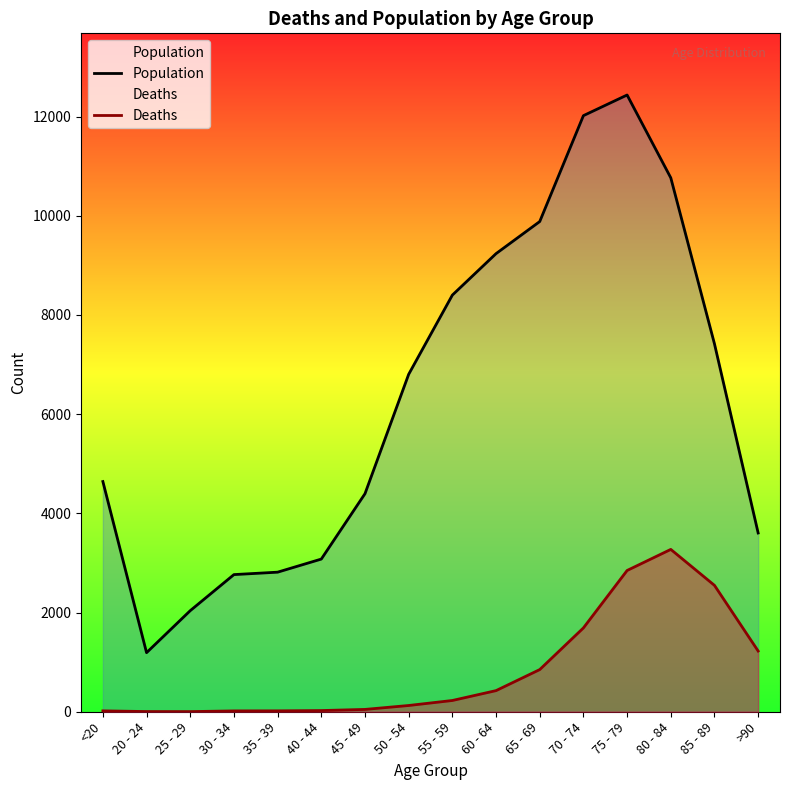

At which category does the chart reach its minimum across all series?

25 - 29